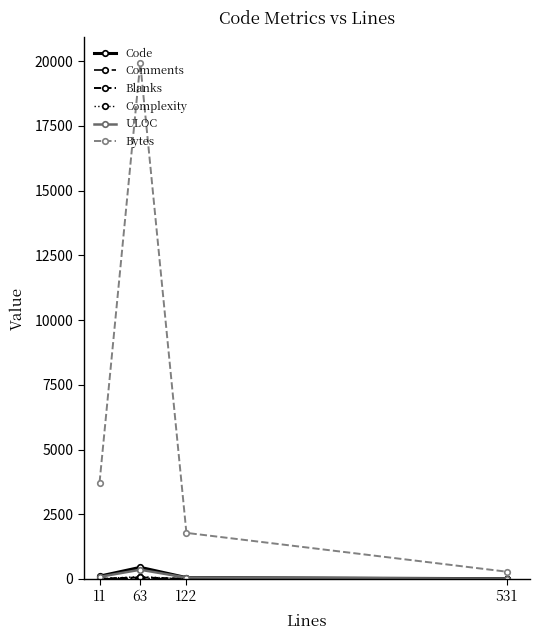

List the labels in order of Bytes value, largest first.

63, 11, 122, 531